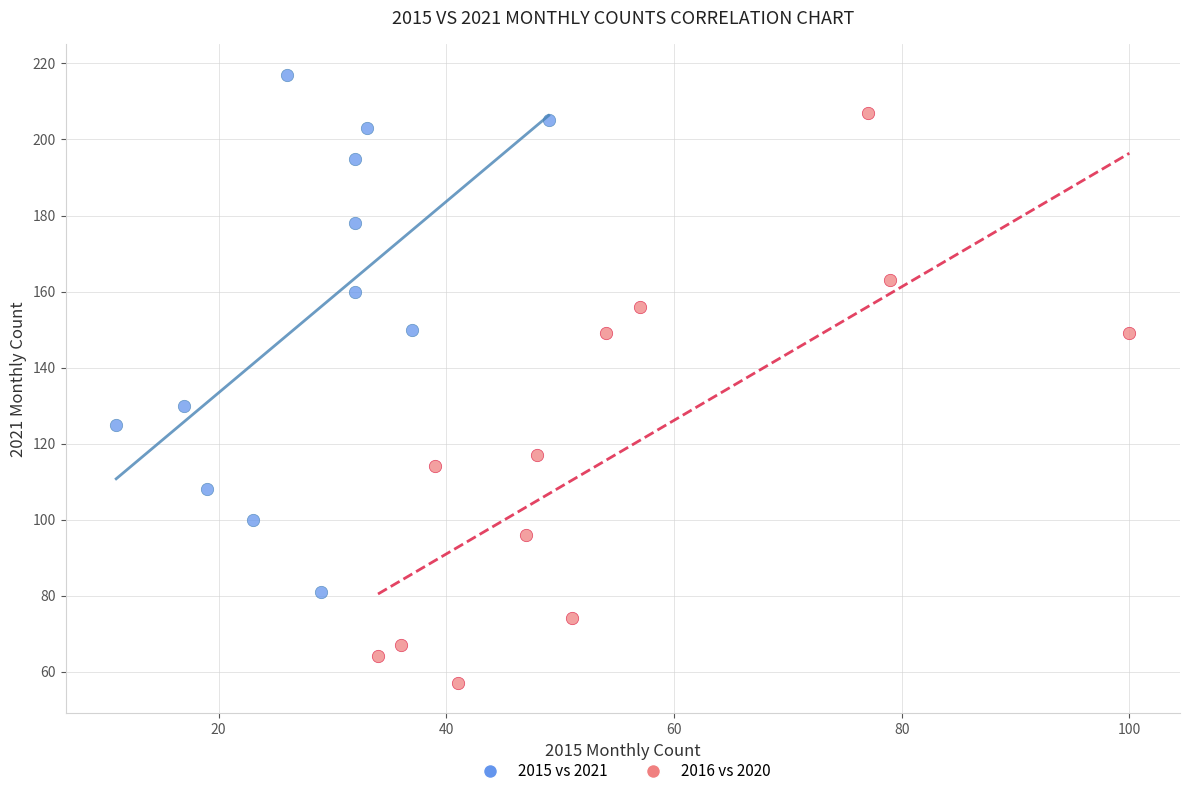

Which series reaches the minimum Y coordinate?

2016 vs 2020